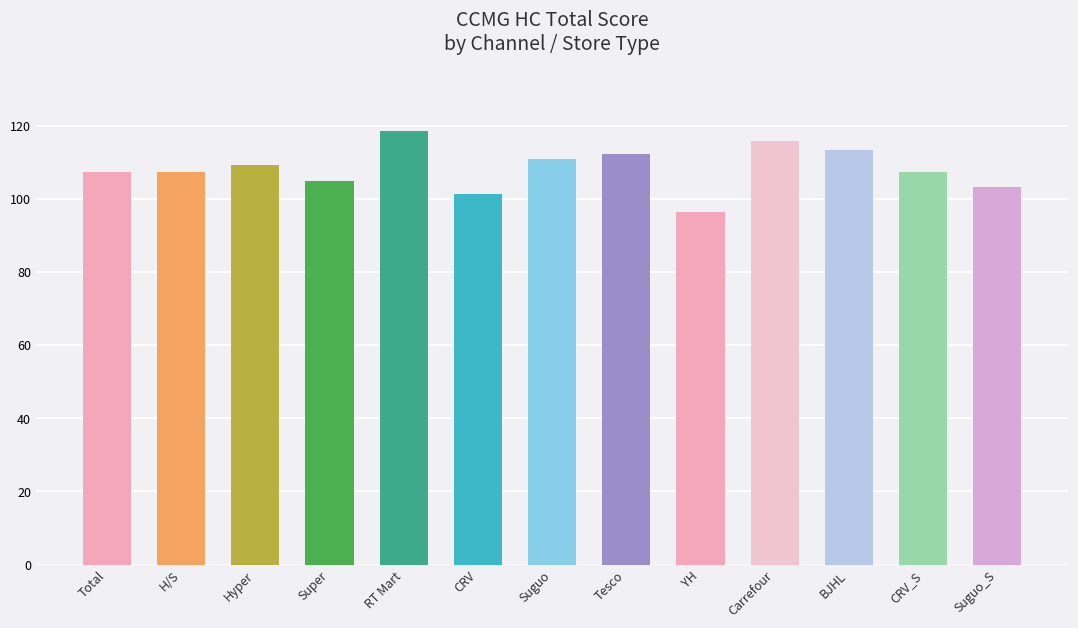

How many bars are there in total?

13